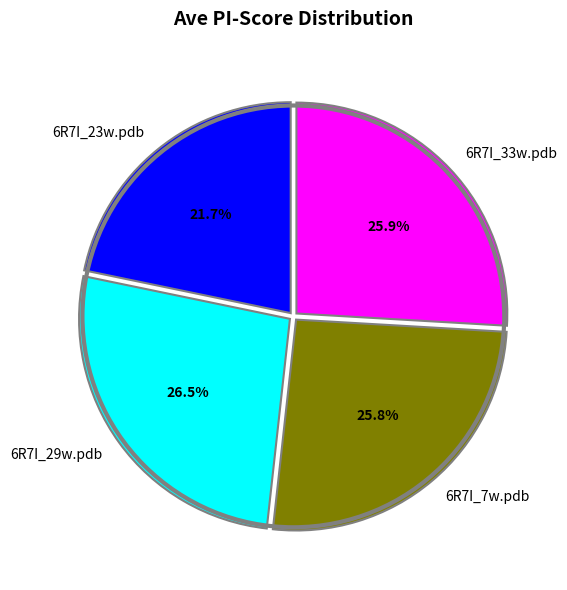

What percentage is NOT represented by 6R7I_33w.pdb?

74.1%